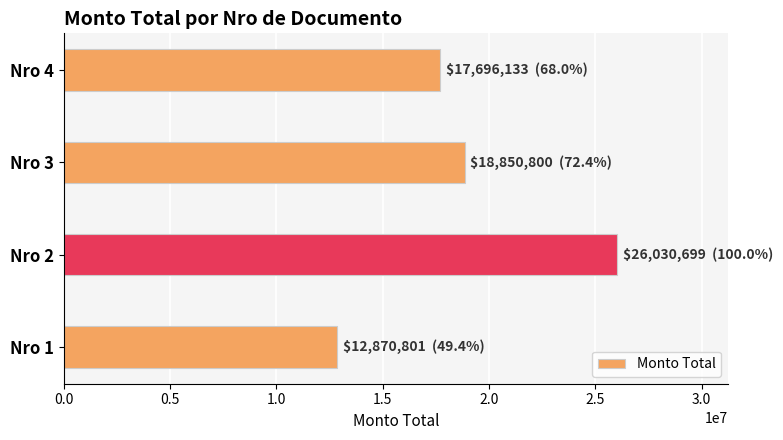

Count the number of categories in the chart.

4